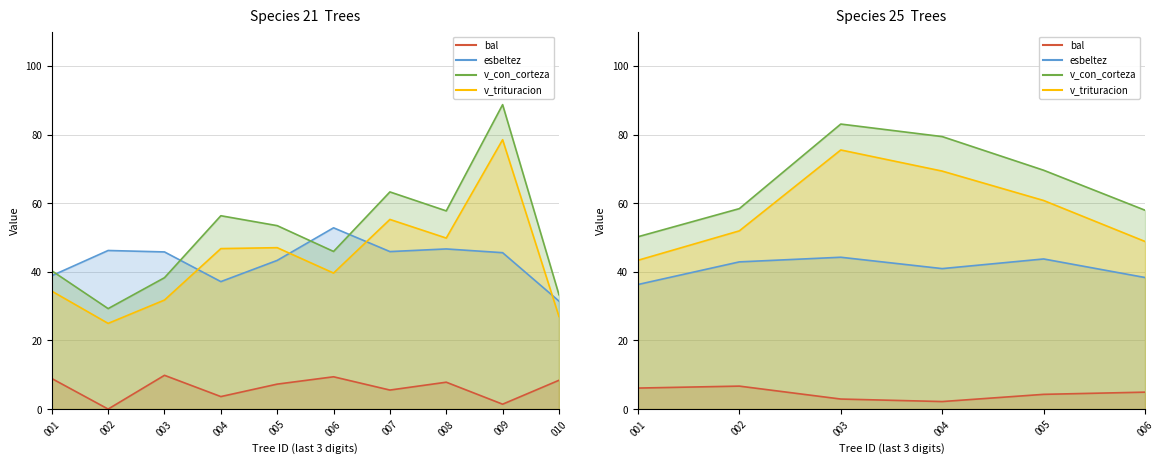

True or false: bal and v_con_corteza cross at least once.

False